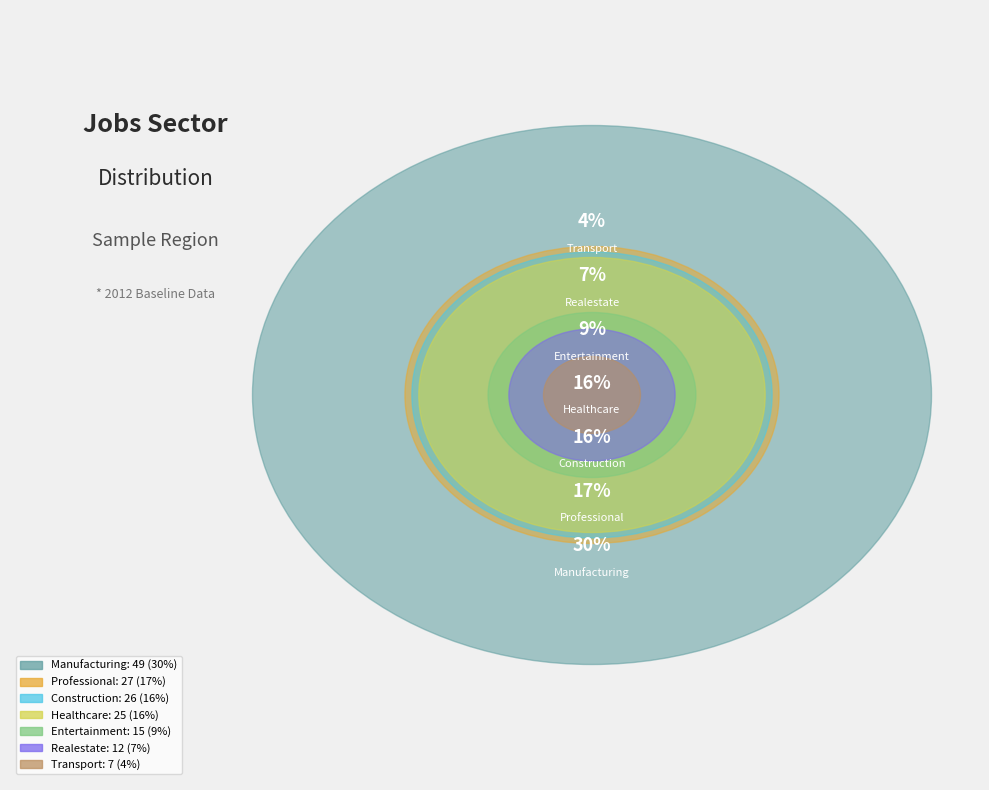

Does JobsManufacturing represent more than half of the total?

No